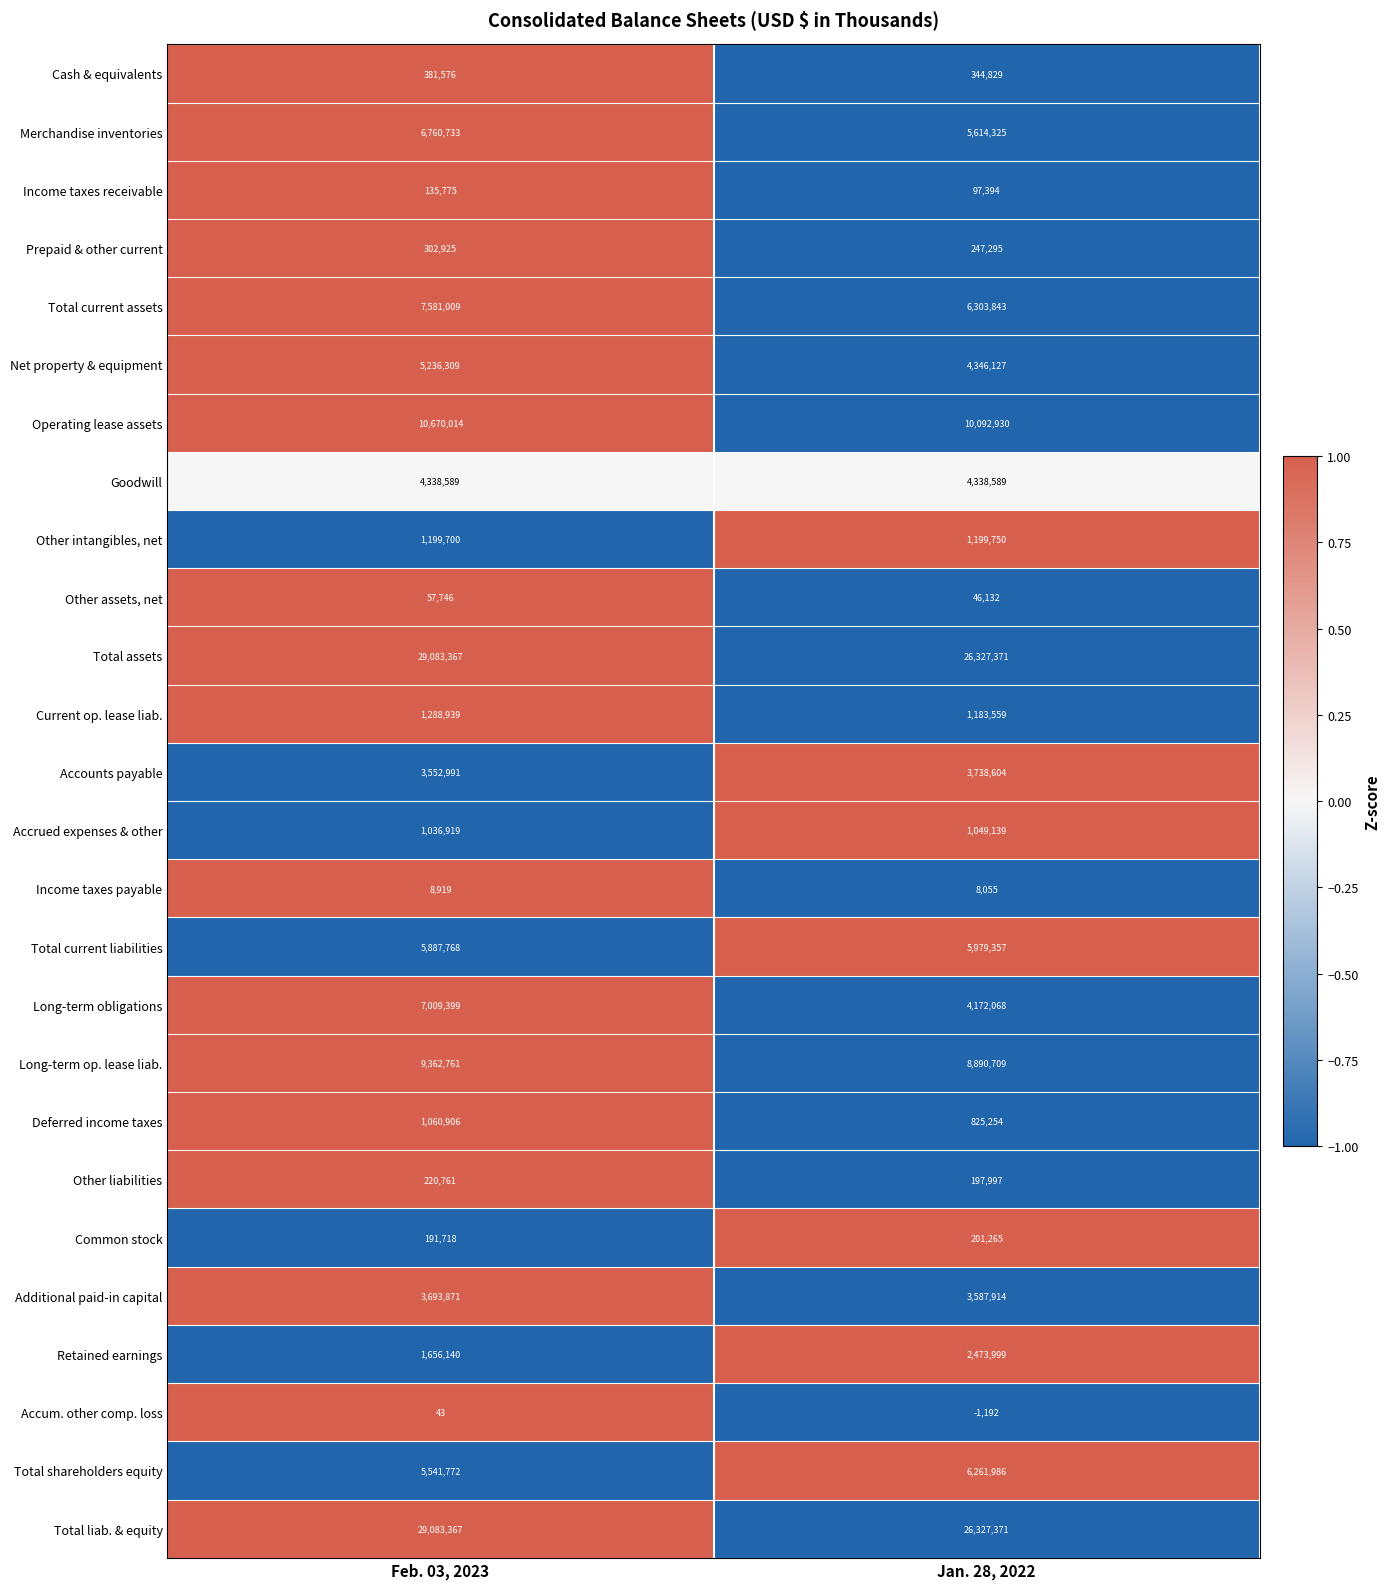

Which series changed the most between Feb. 03, 2023 and Jan. 28, 2022?

Long-term obligations